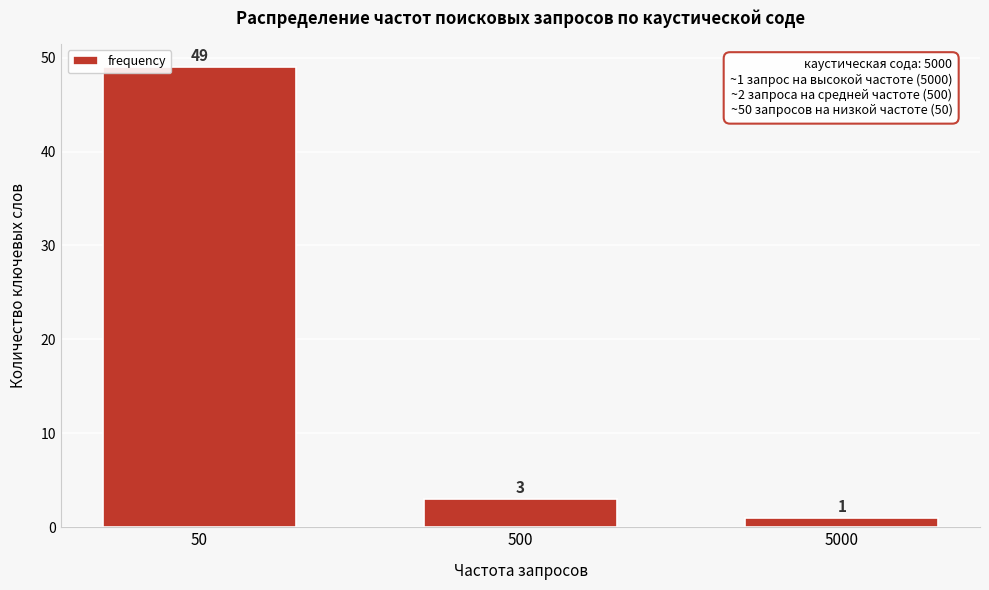

Reading left to right, list all the values displayed in this chart.

50=49	500=3	5000=1